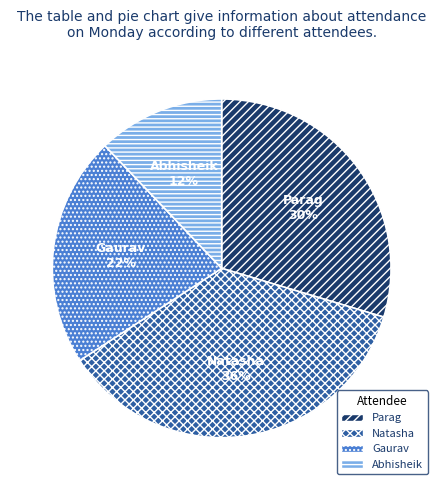

Which has a higher value, Natasha or Gaurav?

Natasha